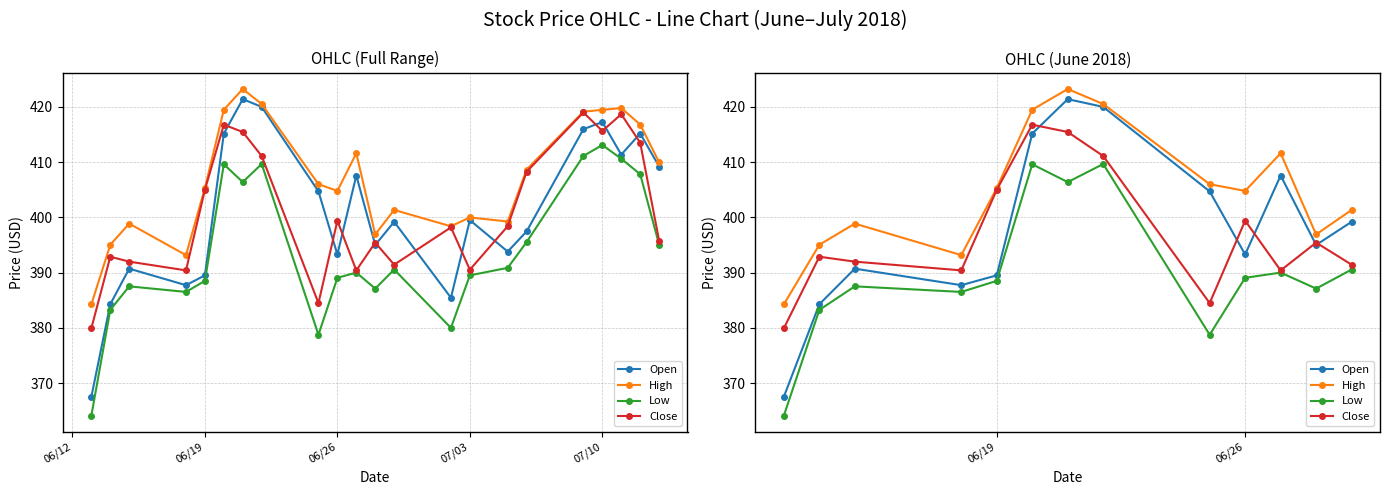

At how many categories does at least one series exceed 389?

12